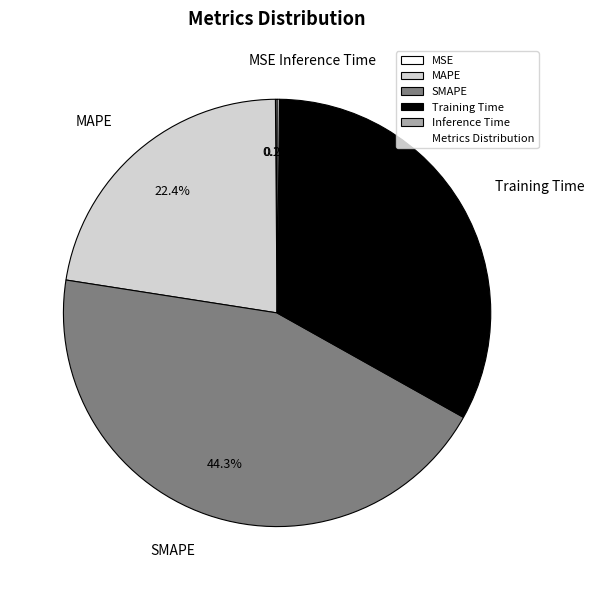

What is the ratio of the value at MAPE to the value at Training Time?

0.7